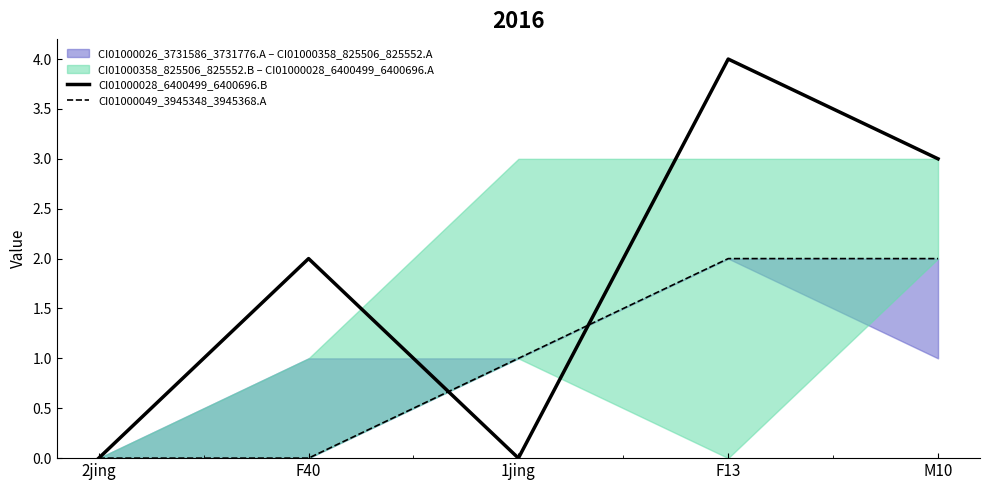

Which has a higher value, M10 or 2jing?

M10